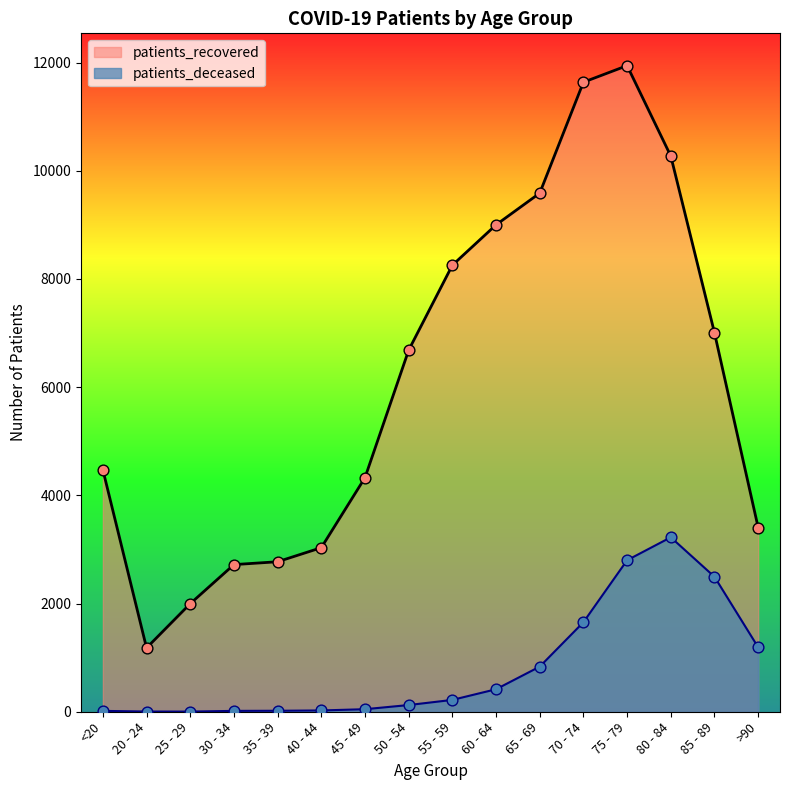

Which series contains the highest Y value?

patients_recovered